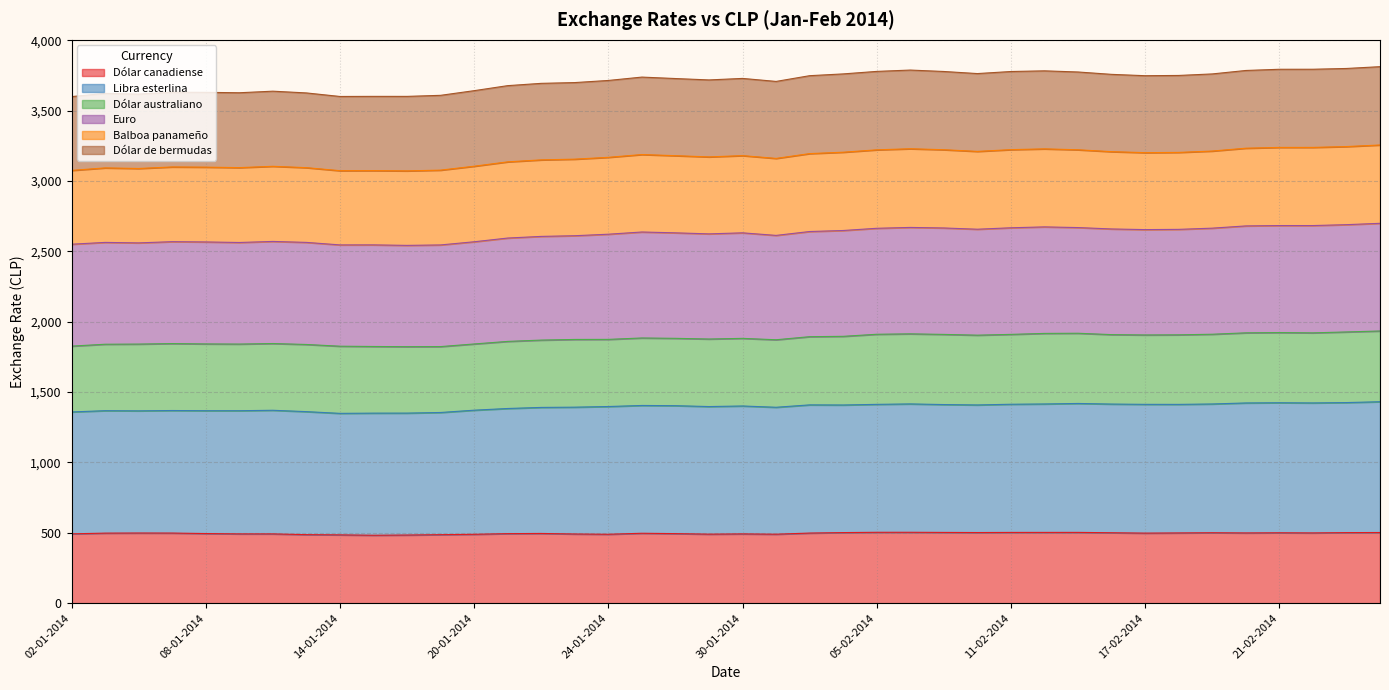

Does the chart have visible grid lines?

Yes